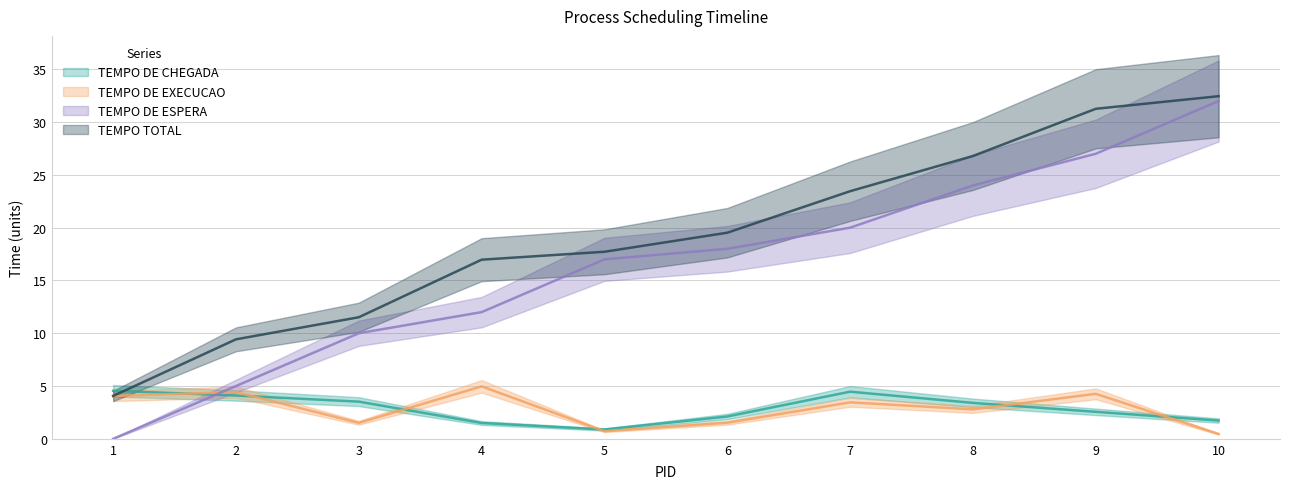

Which series changed the most between 3 and 8?

TEMPO TOTAL